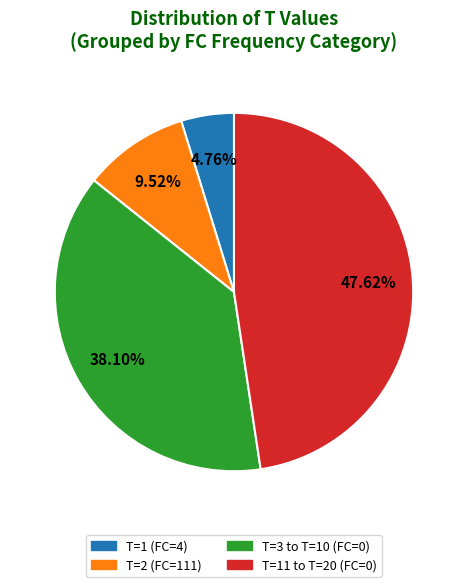

To the nearest percent, what is the average slice percentage?

25%